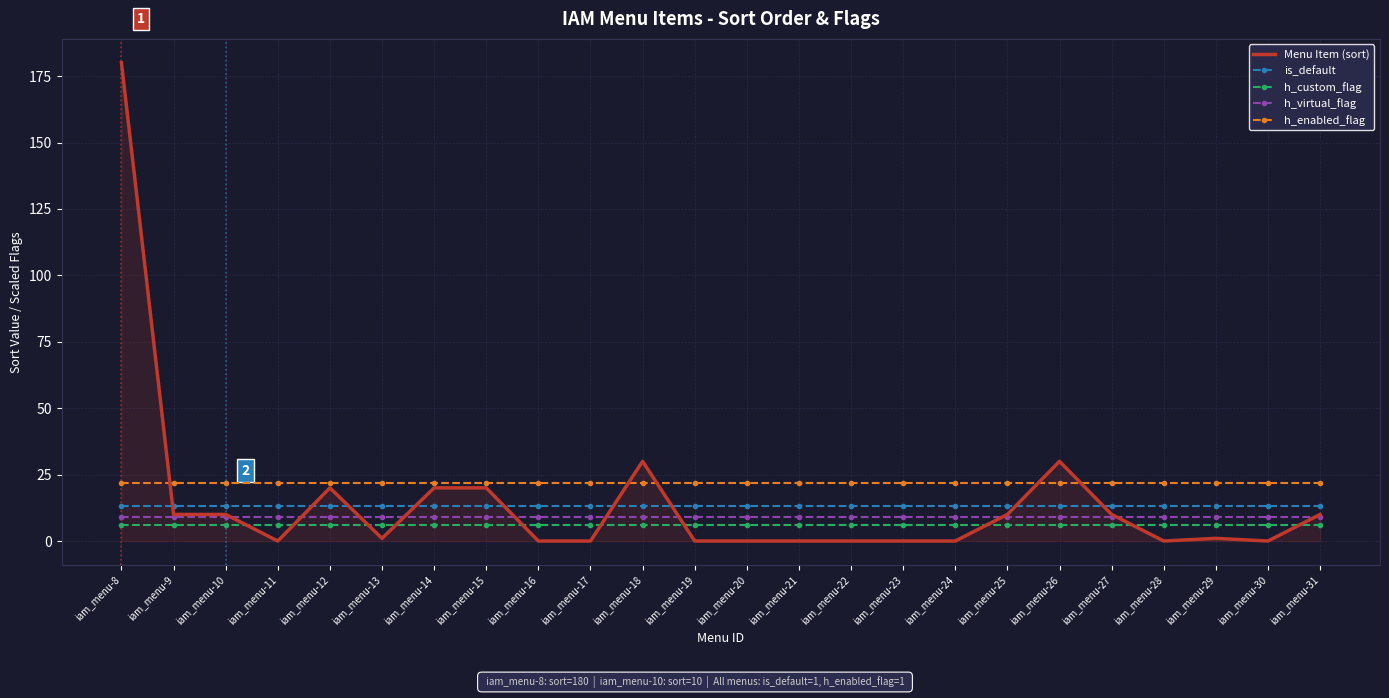

Reading right to left, transcribe all the data shown in this chart.

Menu Item (sort): 10	0	1	0	10	30	10	0	0	0	0	0	0	30	0	0	20	20	1	20	0	10	10	180
is_default: 13	13	13	13	13	13	13	13	13	13	13	13	13	13	13	13	13	13	13	13	13	13	13	13
h_custom_flag: 6	6	6	6	6	6	6	6	6	6	6	6	6	6	6	6	6	6	6	6	6	6	6	6
h_virtual_flag: 9	9	9	9	9	9	9	9	9	9	9	9	9	9	9	9	9	9	9	9	9	9	9	9
h_enabled_flag: 22	22	22	22	22	22	22	22	22	22	22	22	22	22	22	22	22	22	22	22	22	22	22	22